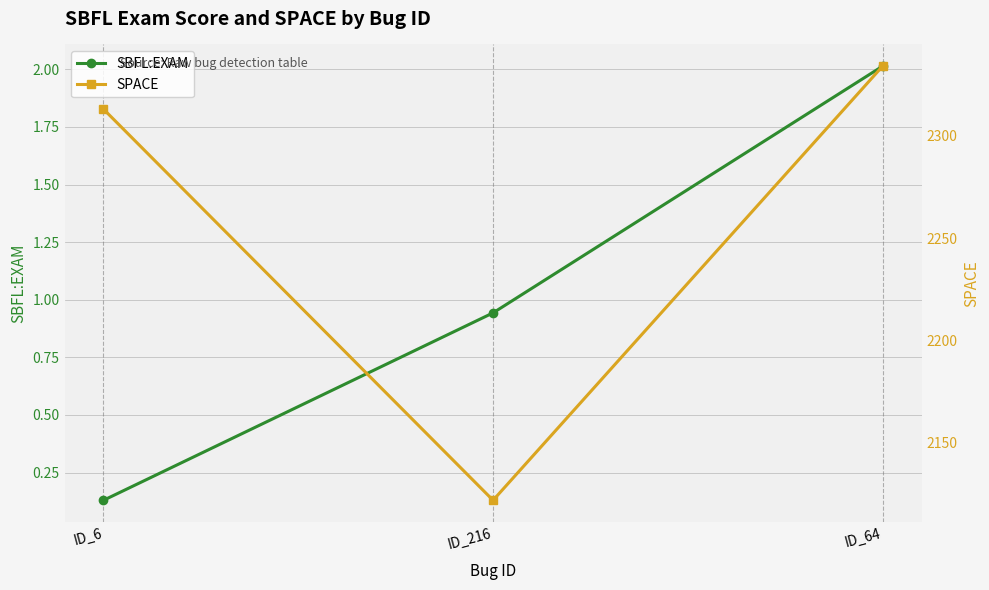

Is it true that SPACE equals 771.5 at ID_6?

False